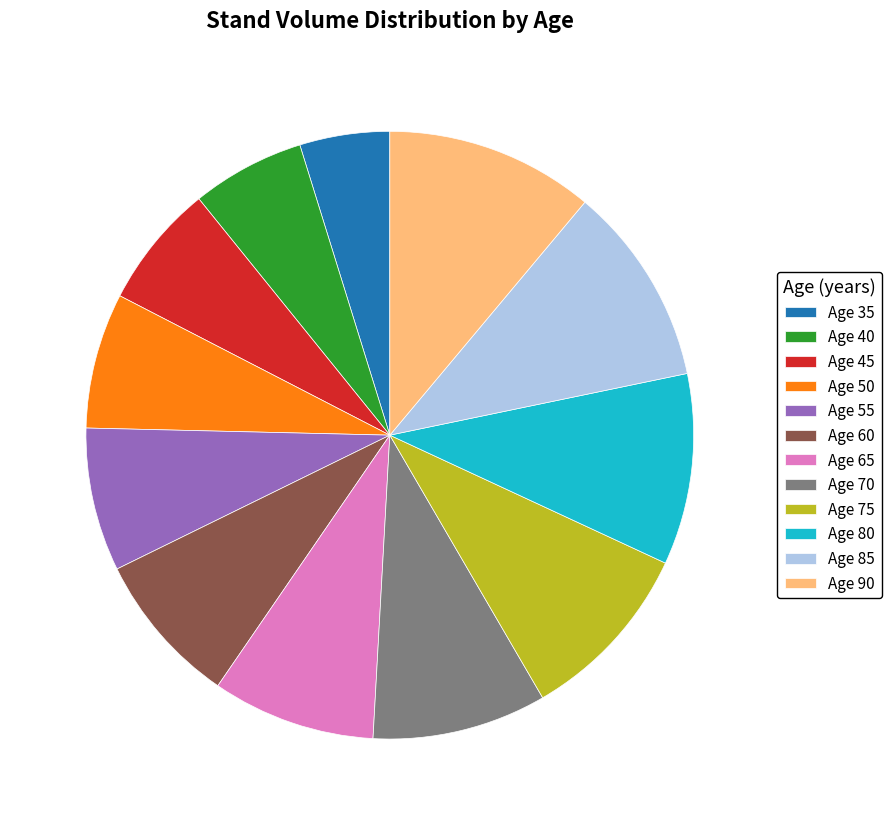

Is the sum of Age 65 and Age 60 greater than half?

No